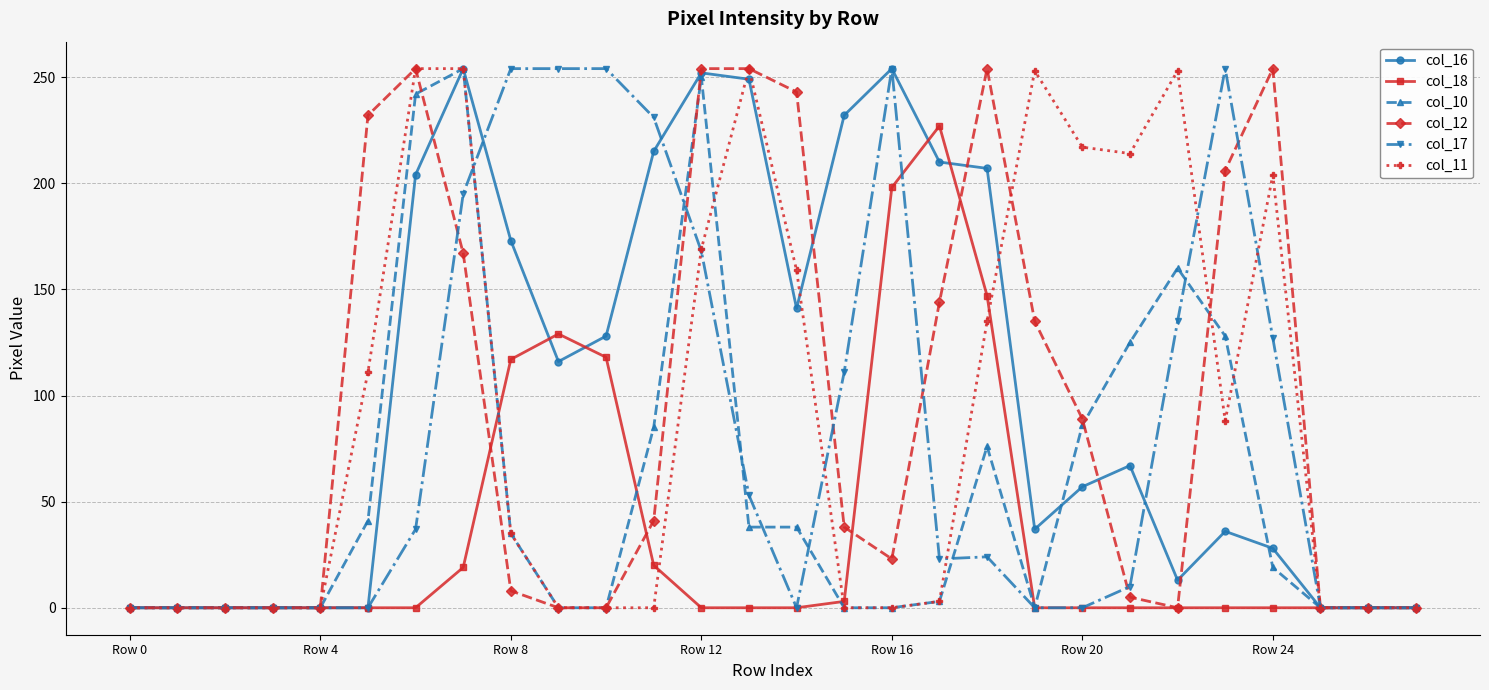

True or false: col_10 has more than 0 points higher than both neighbors.

True